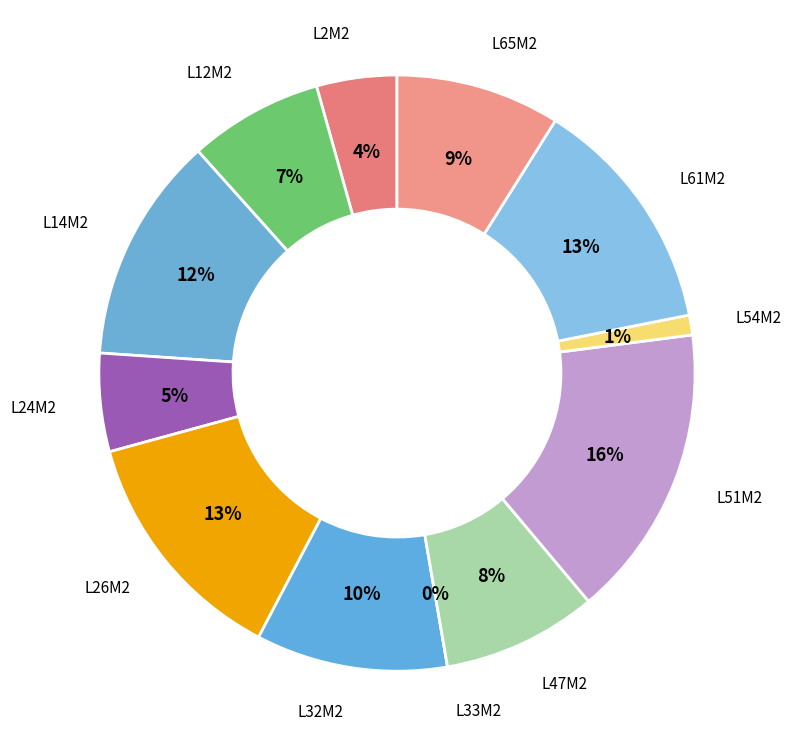

Count the number of slices in the pie.

12